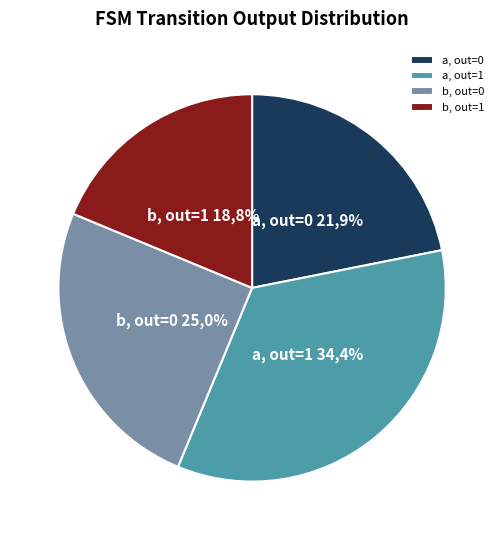

Count the number of slices in the pie.

4